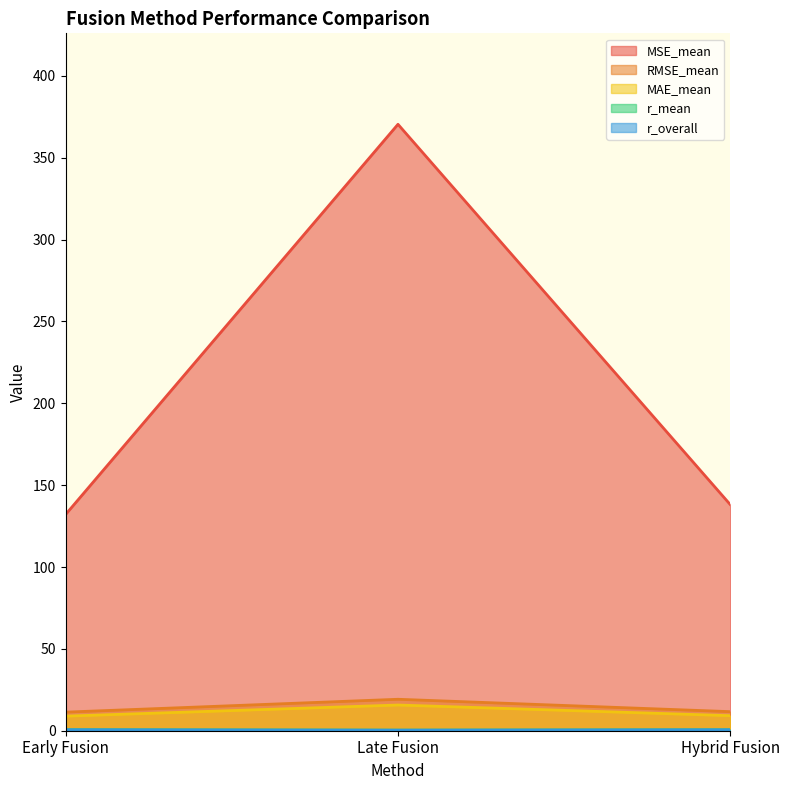

The value of r_mean at Hybrid Fusion is 1.1. True or false?

False